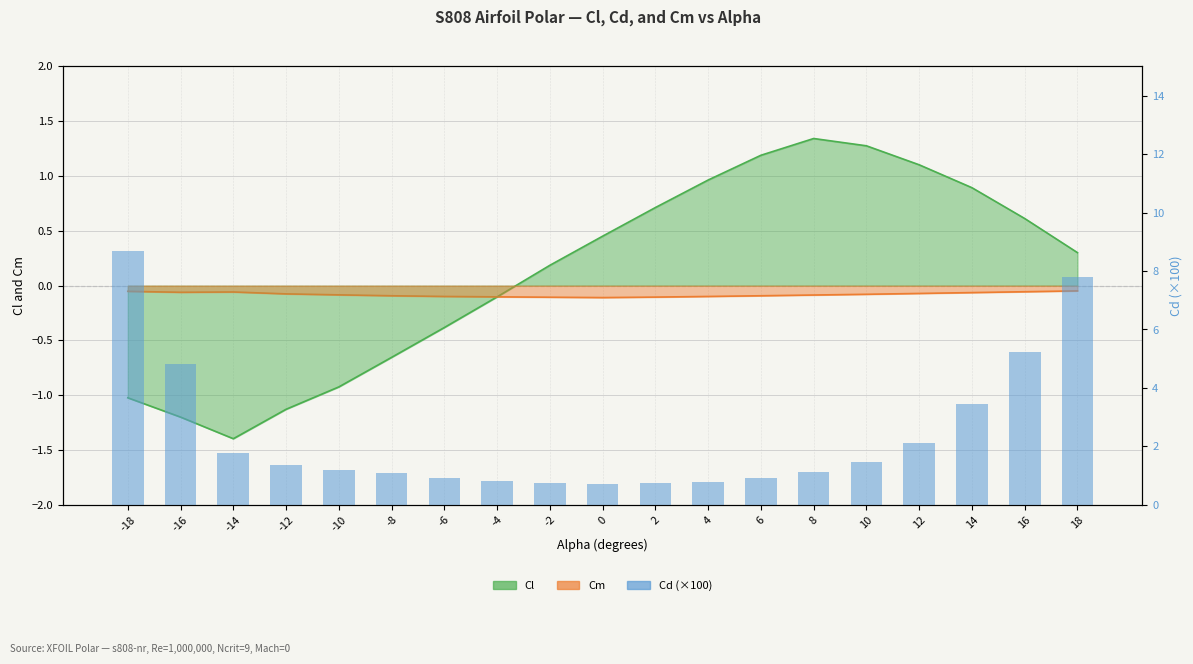

The chart shows a value of 1.1 at 8. True or false?

True